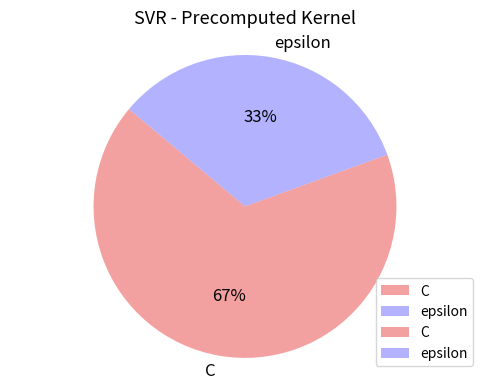

Is it true that C is 57% of the pie?

False